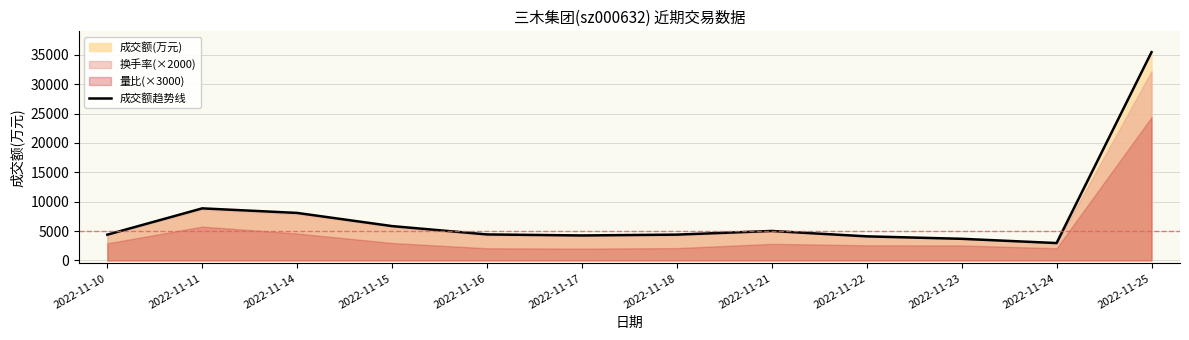

What is the difference between the maximum and second lowest values?

31781